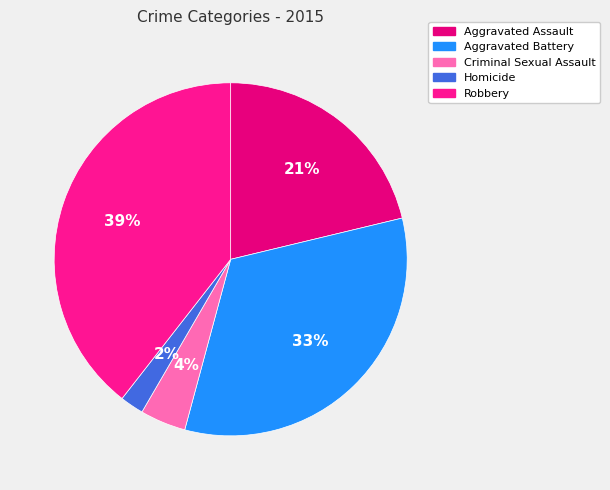

Is Aggravated Battery the majority of the pie?

No